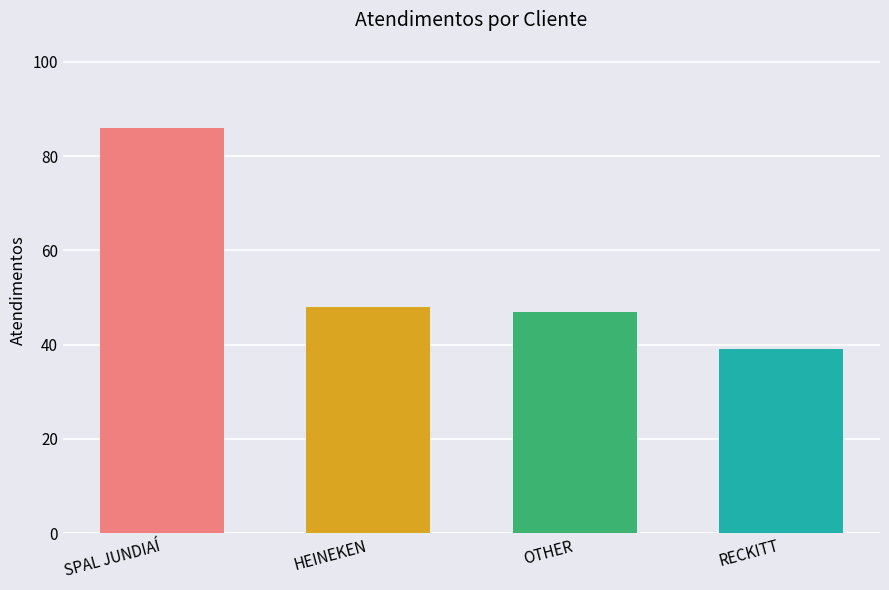

How many bars are there in total?

4